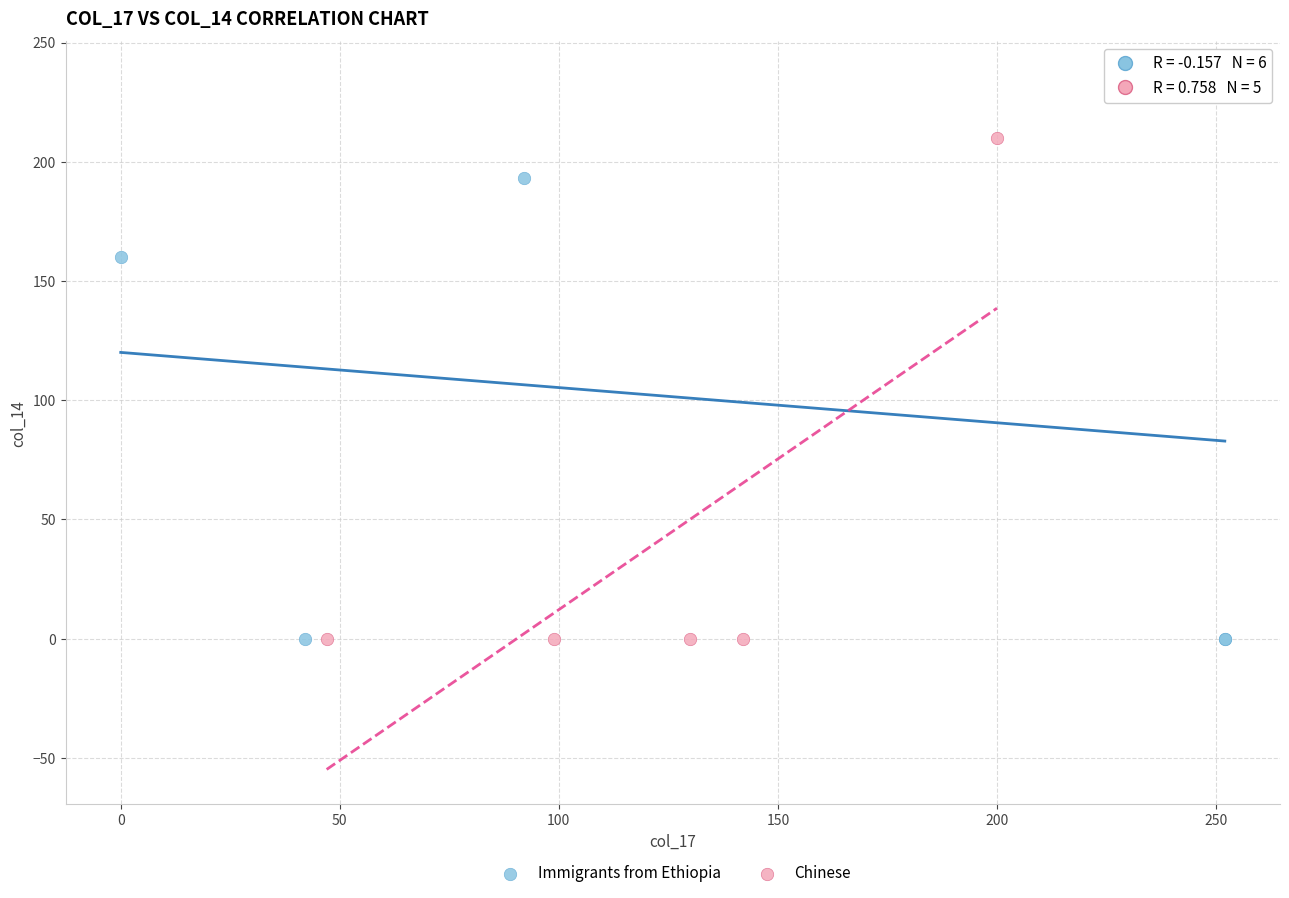

Which series reaches the maximum Y coordinate?

Immigrants from Ethiopia